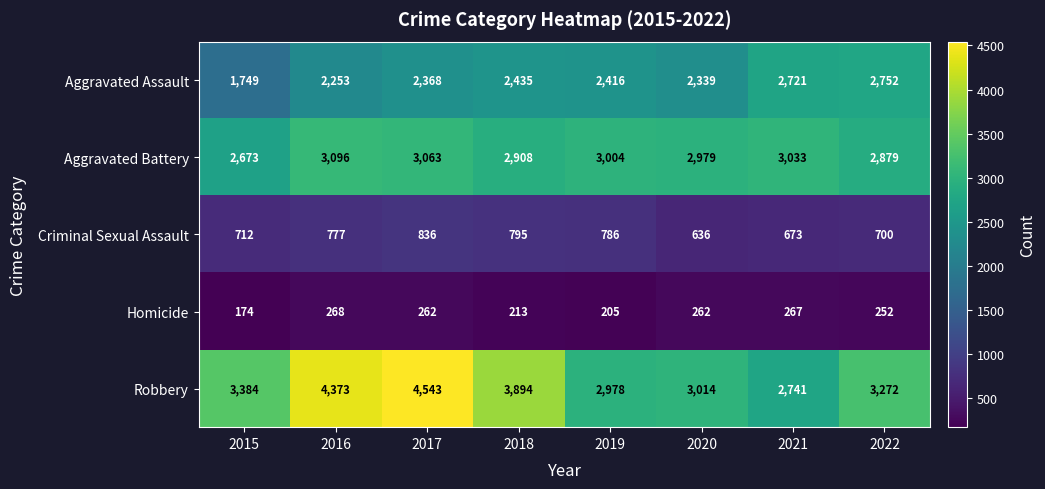

What is the minimum value shown in the chart?

174